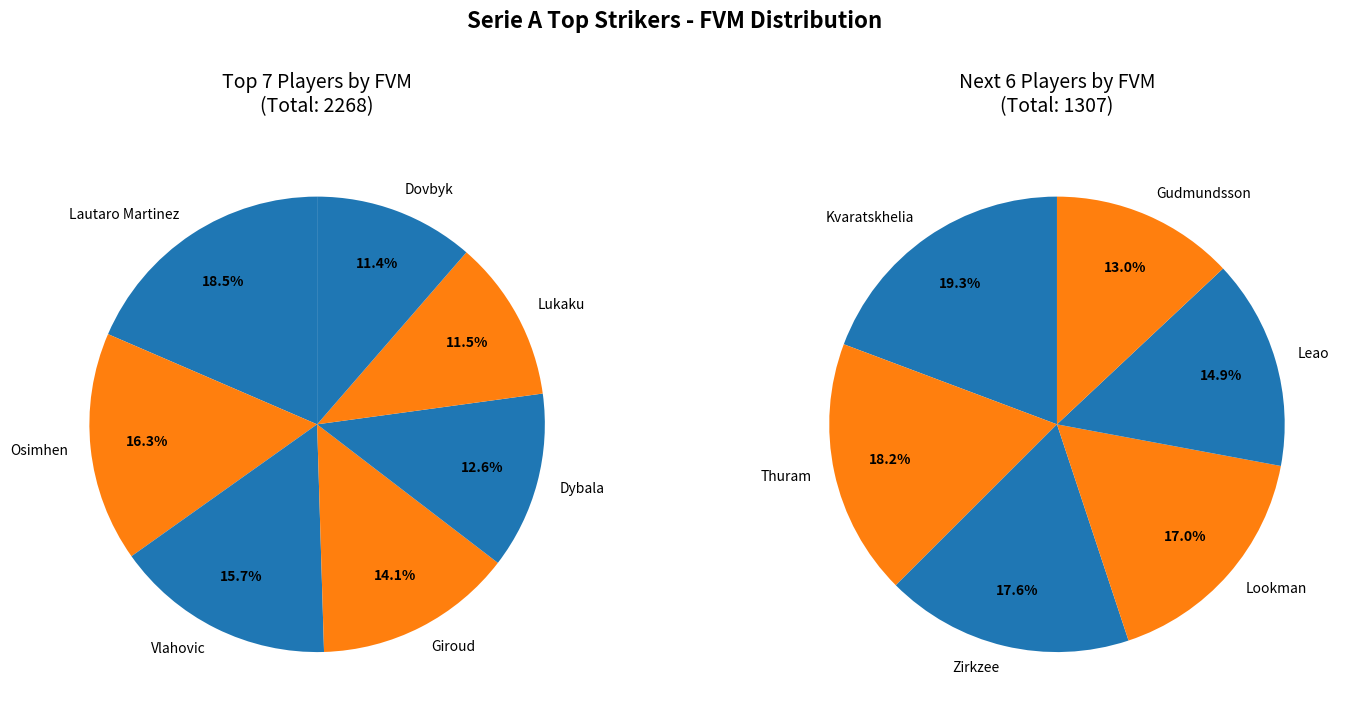

What is the smallest slice in the pie chart?

Gudmundsson